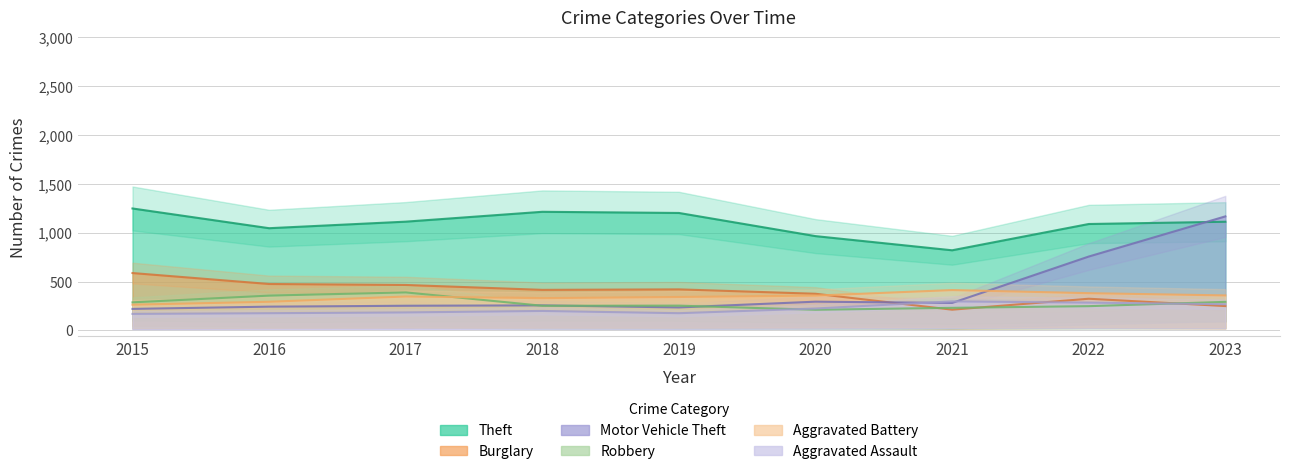

Rank the series at 2021 from lowest to highest value.

Burglary, Robbery, Motor Vehicle Theft, Aggravated Assault, Aggravated Battery, Theft